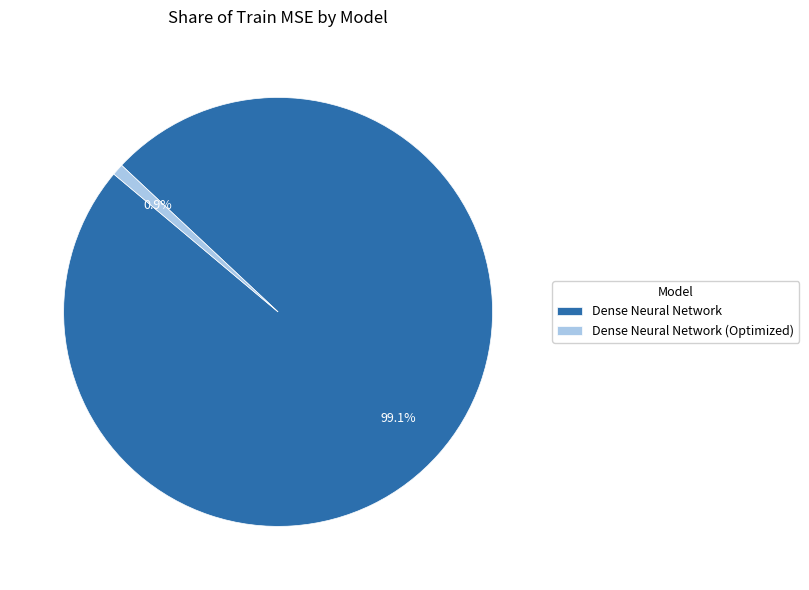

Which slice is the largest?

Dense Neural Network